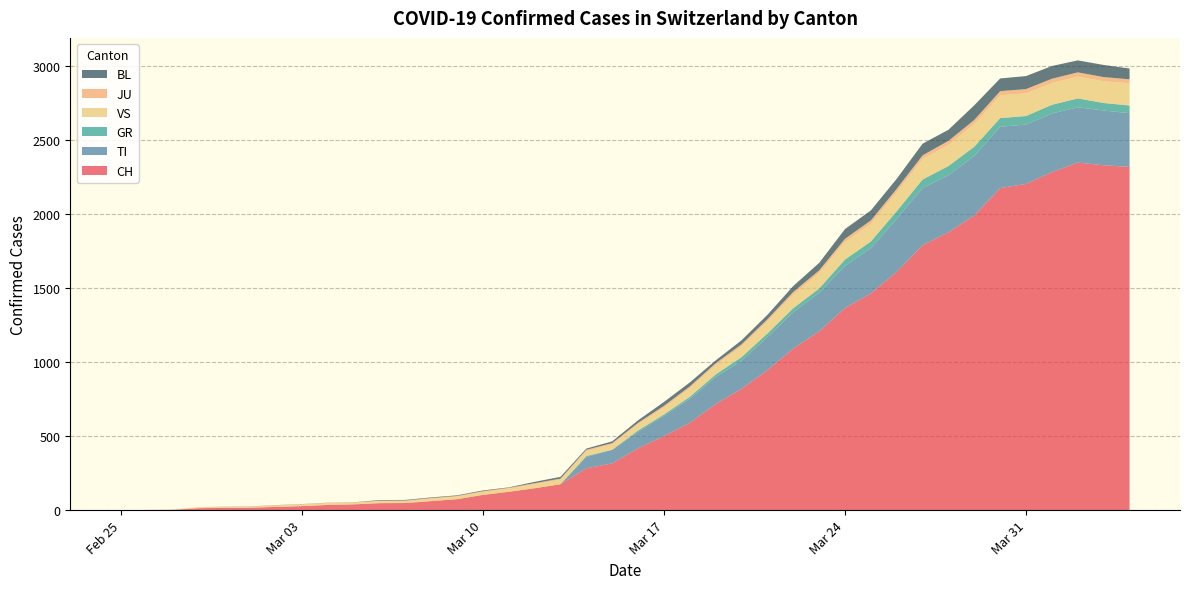

Reading right to left, transcribe all the data shown in this chart.

CH: 2020-04-04=2320	2020-04-03=2331	2020-04-02=2349	2020-04-01=2285	2020-03-31=2205	2020-03-30=2177	2020-03-29=1992	2020-03-28=1878	2020-03-27=1791	2020-03-26=1611	2020-03-25=1465	2020-03-24=1366	2020-03-23=1208	2020-03-22=1092	2020-03-21=946	2020-03-20=820	2020-03-19=717	2020-03-18=590	2020-03-17=501	2020-03-16=418	2020-03-15=316	2020-03-14=283	2020-03-13=175	2020-03-12=148	2020-03-11=124	2020-03-10=103	2020-03-09=74	2020-03-08=61	2020-03-07=48	2020-03-06=47	2020-03-05=39	2020-03-04=35	2020-03-03=27	2020-03-02=22	2020-03-01=16	2020-02-29=15	2020-02-28=13	2020-02-27=2	2020-02-26=1	2020-02-25=0
TI: 2020-04-04=363	2020-04-03=370	2020-04-02=374	2020-04-01=396	2020-03-31=401	2020-03-30=415	2020-03-29=402	2020-03-28=385	2020-03-27=386	2020-03-26=358	2020-03-25=306	2020-03-24=285	2020-03-23=261	2020-03-22=246	2020-03-21=224	2020-03-20=190	2020-03-19=182	2020-03-18=163	2020-03-17=137	2020-03-16=112	2020-03-15=92	2020-03-14=77	2020-03-13=0	2020-03-12=0	2020-03-11=0	2020-03-10=0	2020-03-09=0	2020-03-08=0	2020-03-07=0	2020-03-06=0	2020-03-05=0	2020-03-04=0	2020-03-03=0	2020-03-02=0	2020-03-01=0	2020-02-29=0	2020-02-28=0	2020-02-27=0	2020-02-26=0	2020-02-25=0
GR: 2020-04-04=52	2020-04-03=51	2020-04-02=60	2020-04-01=59	2020-03-31=58	2020-03-30=58	2020-03-29=63	2020-03-28=63	2020-03-27=58	2020-03-26=52	2020-03-25=45	2020-03-24=43	2020-03-23=29	2020-03-22=27	2020-03-21=24	2020-03-20=24	2020-03-19=18	2020-03-18=13	2020-03-17=9	2020-03-16=9	2020-03-15=0	2020-03-14=6	2020-03-13=0	2020-03-12=0	2020-03-11=0	2020-03-10=0	2020-03-09=0	2020-03-08=0	2020-03-07=0	2020-03-06=0	2020-03-05=0	2020-03-04=0	2020-03-03=0	2020-03-02=0	2020-03-01=0	2020-02-29=0	2020-02-28=0	2020-02-27=0	2020-02-26=0	2020-02-25=0
VS: 2020-04-04=150	2020-04-03=147	2020-04-02=147	2020-04-01=147	2020-03-31=153	2020-03-30=154	2020-03-29=153	2020-03-28=143	2020-03-27=138	2020-03-26=129	2020-03-25=119	2020-03-24=118	2020-03-23=104	2020-03-22=92	2020-03-21=83	2020-03-20=73	2020-03-19=64	2020-03-18=59	2020-03-17=47	2020-03-16=42	2020-03-15=36	2020-03-14=34	2020-03-13=30	2020-03-12=28	2020-03-11=21	2020-03-10=20	2020-03-09=17	2020-03-08=16	2020-03-07=12	2020-03-06=12	2020-03-05=11	2020-03-04=13	2020-03-03=12	2020-03-02=10	2020-03-01=7	2020-02-29=6	2020-02-28=6	2020-02-27=0	2020-02-26=0	2020-02-25=0
JU: 2020-04-04=27	2020-04-03=28	2020-04-02=29	2020-04-01=29	2020-03-31=29	2020-03-30=28	2020-03-29=28	2020-03-28=27	2020-03-27=25	2020-03-26=22	2020-03-25=23	2020-03-24=22	2020-03-23=18	2020-03-22=18	2020-03-21=13	2020-03-20=14	2020-03-19=12	2020-03-18=11	2020-03-17=11	2020-03-16=9	2020-03-15=9	2020-03-14=8	2020-03-13=8	2020-03-12=6	2020-03-11=6	2020-03-10=5	2020-03-09=5	2020-03-08=5	2020-03-07=5	2020-03-06=5	2020-03-05=2	2020-03-04=1	2020-03-03=1	2020-03-02=1	2020-03-01=1	2020-02-29=1	2020-02-28=1	2020-02-27=1	2020-02-26=0	2020-02-25=0
BL: 2020-04-04=73	2020-04-03=82	2020-04-02=81	2020-04-01=86	2020-03-31=88	2020-03-30=86	2020-03-29=99	2020-03-28=75	2020-03-27=79	2020-03-26=68	2020-03-25=68	2020-03-24=66	2020-03-23=51	2020-03-22=40	2020-03-21=30	2020-03-20=27	2020-03-19=19	2020-03-18=27	2020-03-17=26	2020-03-16=17	2020-03-15=12	2020-03-14=8	2020-03-13=12	2020-03-12=9	2020-03-11=3	2020-03-10=5	2020-03-09=4	2020-03-08=4	2020-03-07=4	2020-03-06=4	2020-03-05=1	2020-03-04=1	2020-03-03=1	2020-03-02=1	2020-03-01=1	2020-02-29=1	2020-02-28=0	2020-02-27=0	2020-02-26=0	2020-02-25=0